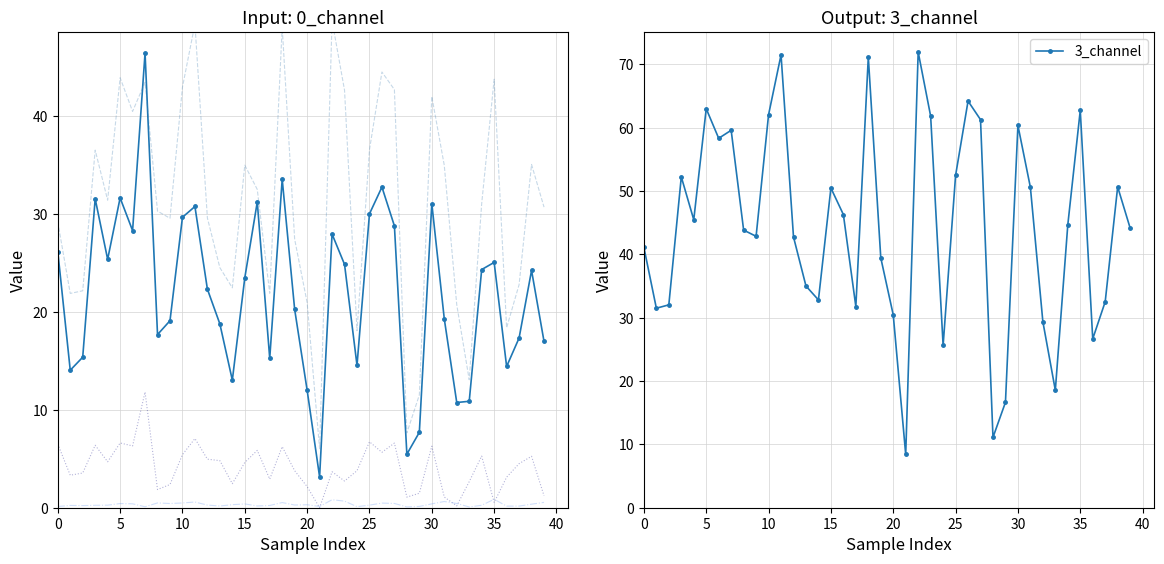

Count the number of data series in this chart.

5